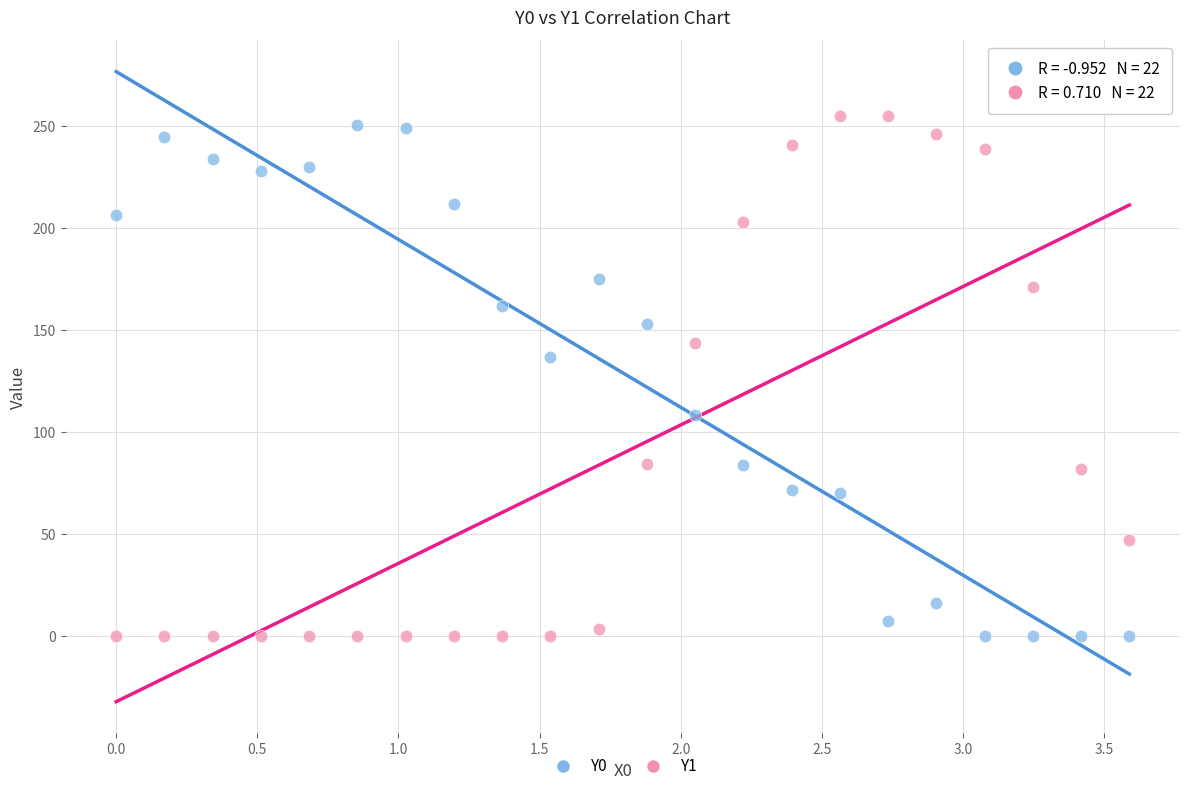

Which series reaches the maximum Y coordinate?

Y1